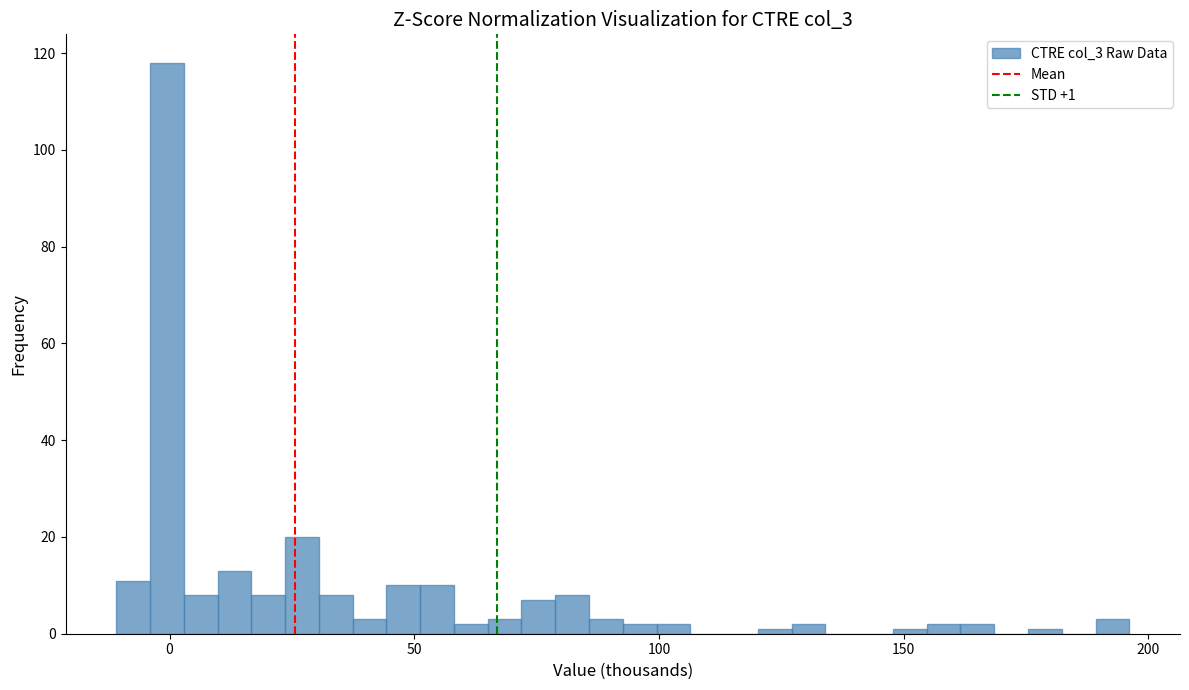

Read against the x-axis, roughly where is the centre of the tallest bar?

0